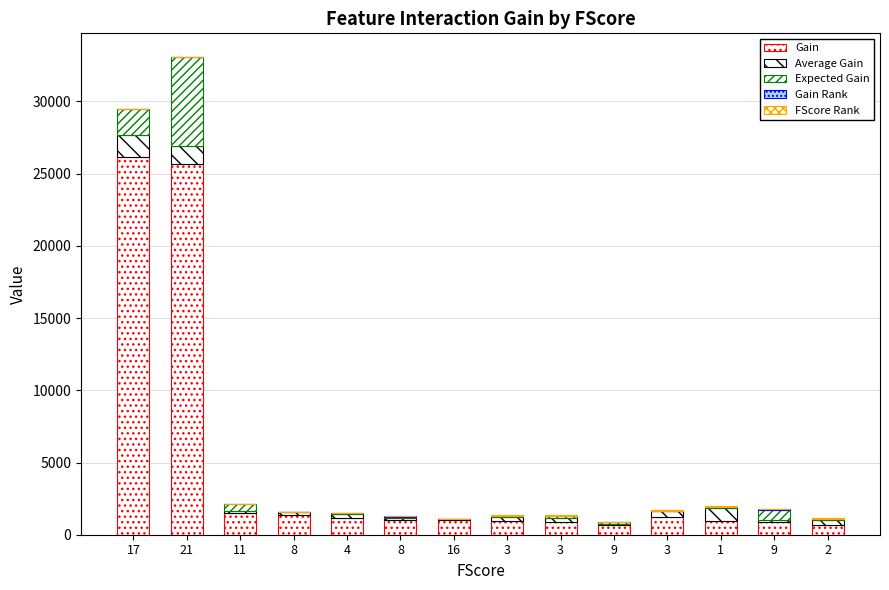

The value of Expected Gain at 3 is 20.7. True or false?

True